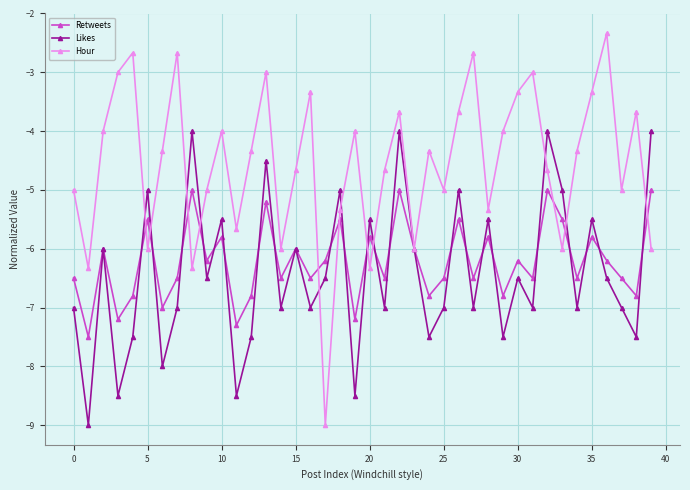

Rank the series by their maximum value, from lowest to highest.

Retweets, Likes, Hour